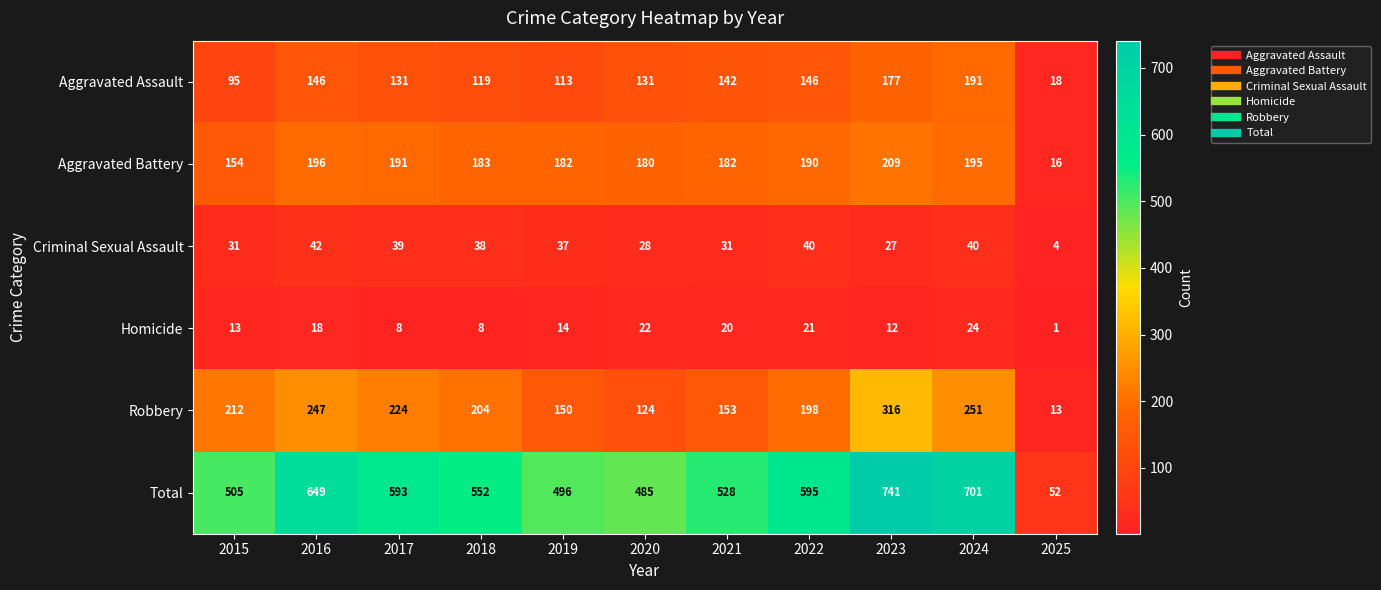

Read the Criminal Sexual Assault value at 2016.

42